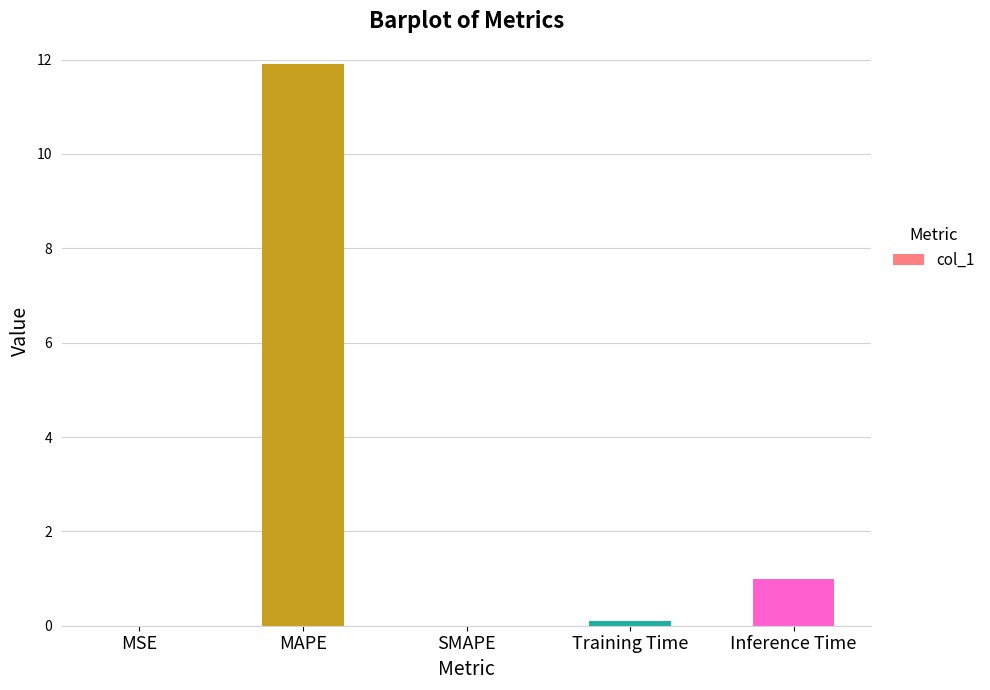

What is the sum of all values?

13.0